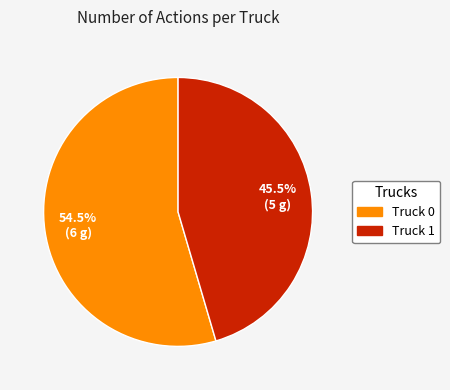

Rank the categories by value from lowest to highest.

Truck 1, Truck 0